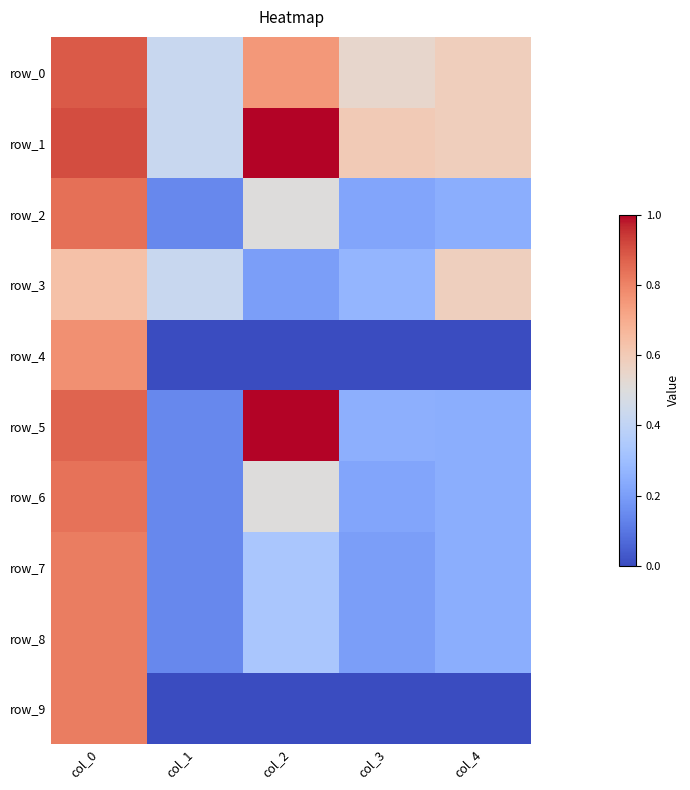

At which label does row_6 reach its peak?

col_0